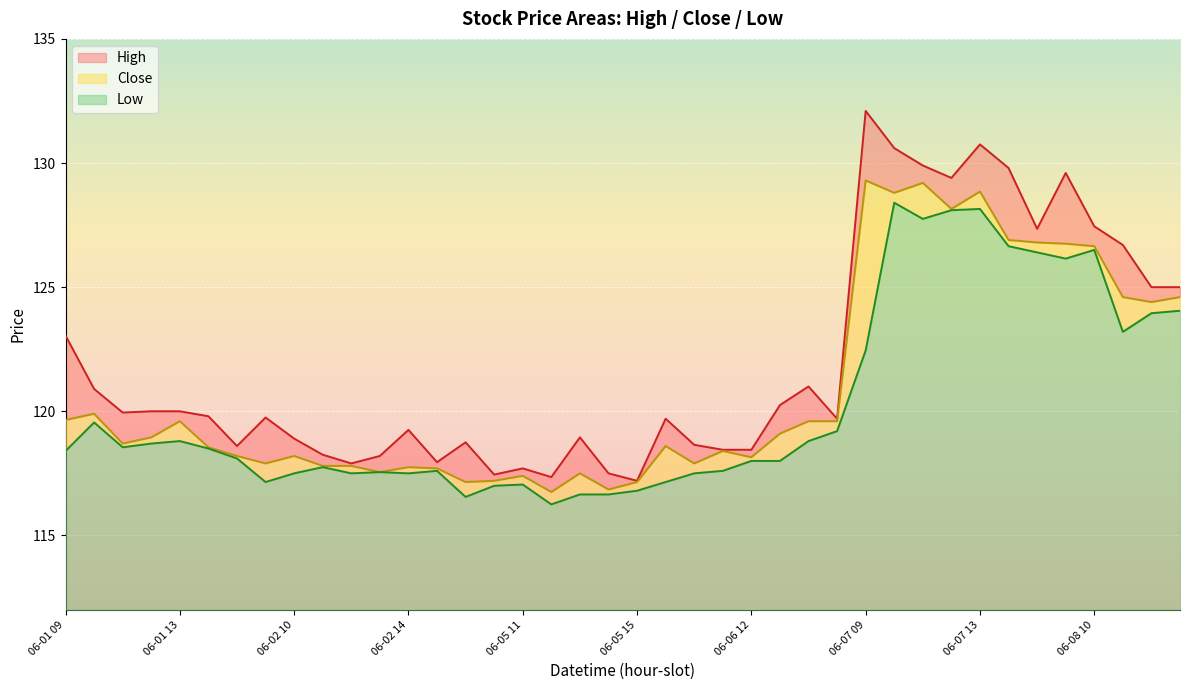

Which series changed the most between 06-01 09 and 06-07 14?

Low